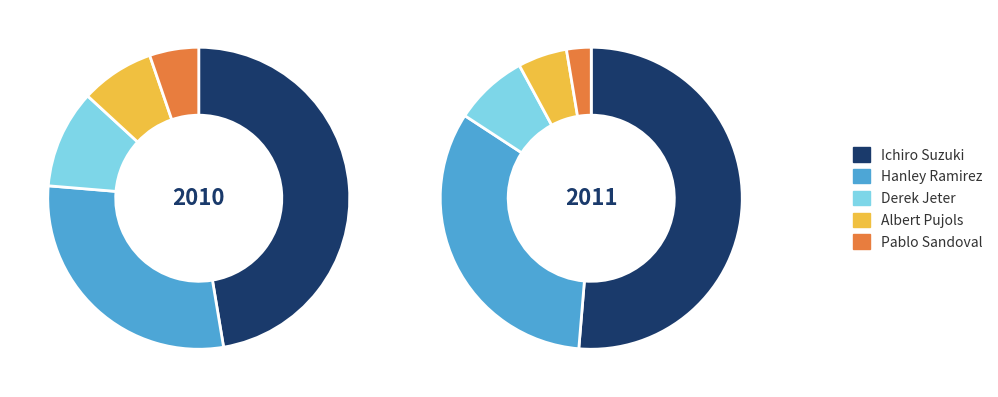

Which category has the smallest portion of the pie?

Pablo Sandoval